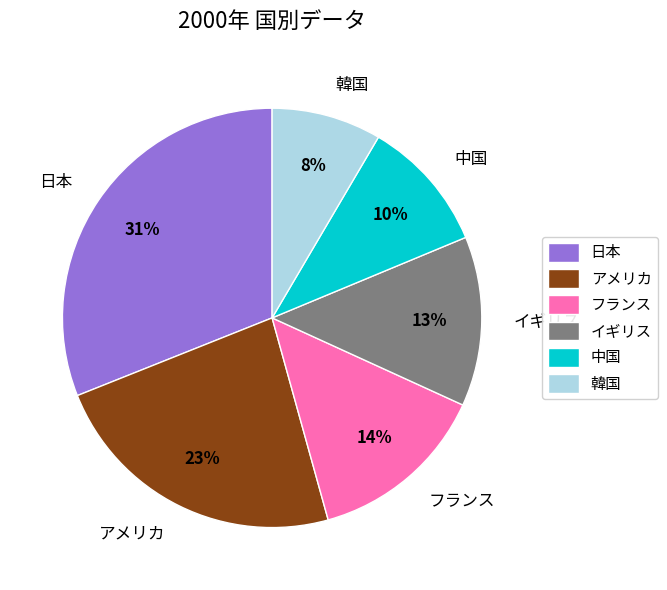

What percentage is the 中国 slice, to the nearest percent?

10%